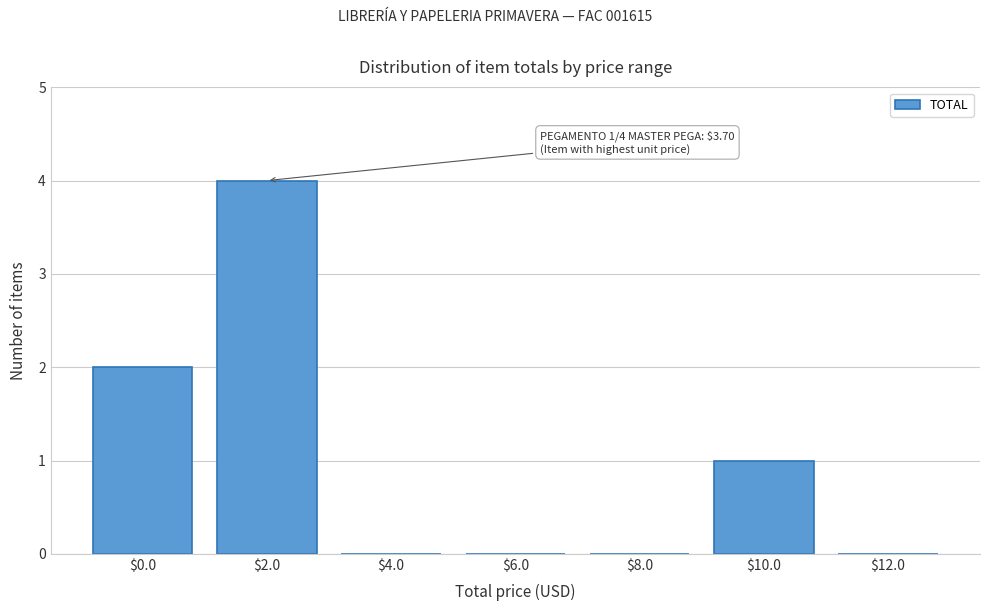

The chart shows a value of 1 at $10.0. True or false?

True